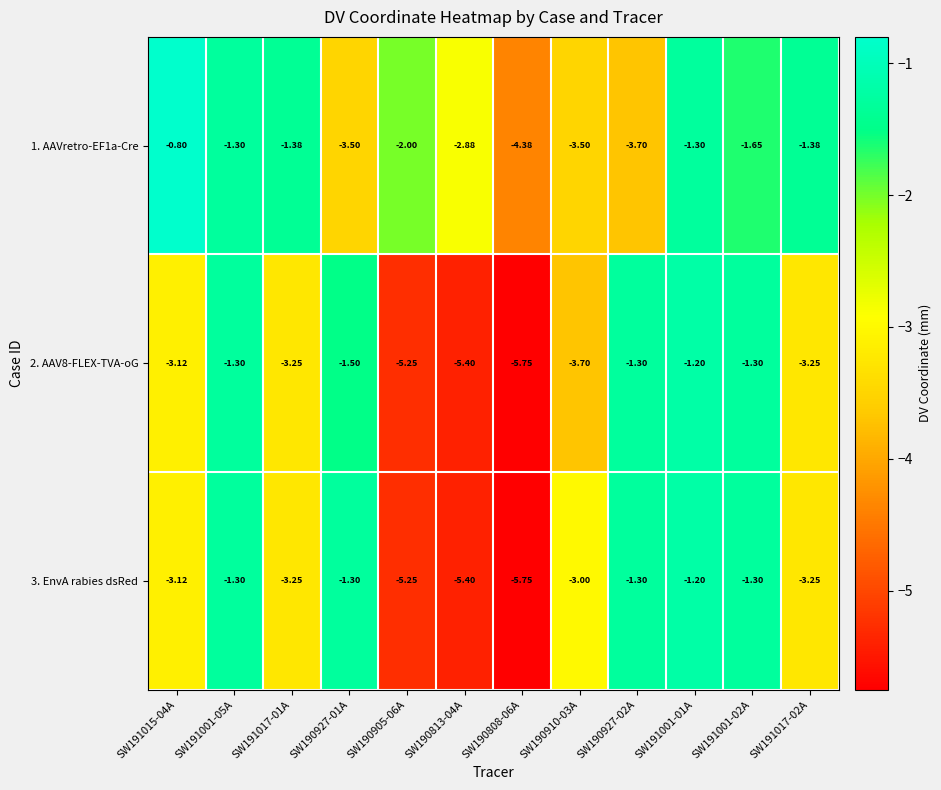

How many values in the 3. EnvA rabies dsRed series are below -3?

6